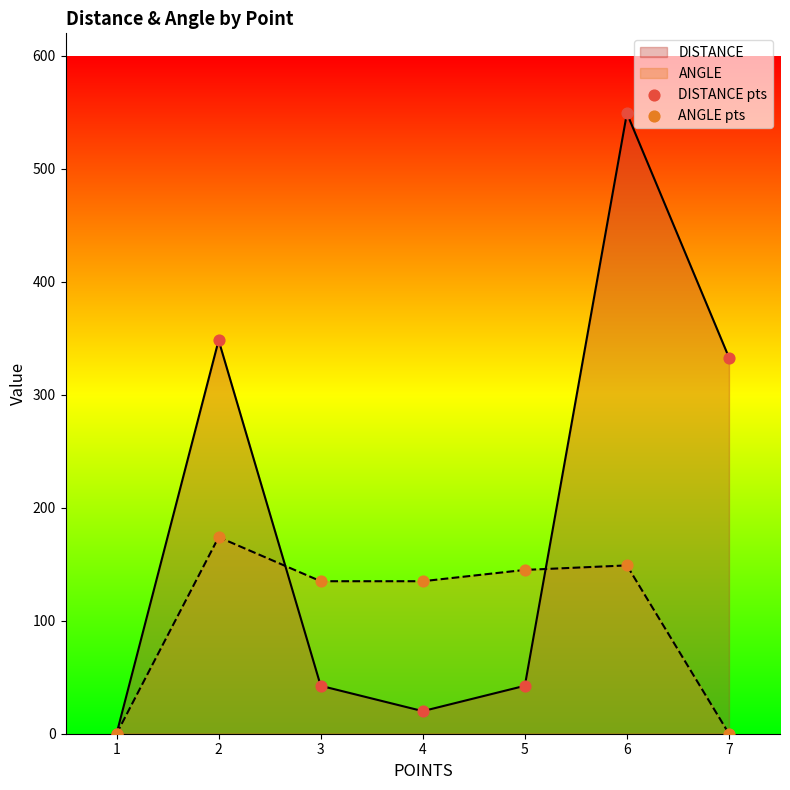

Which series contains the lowest Y value?

DISTANCE